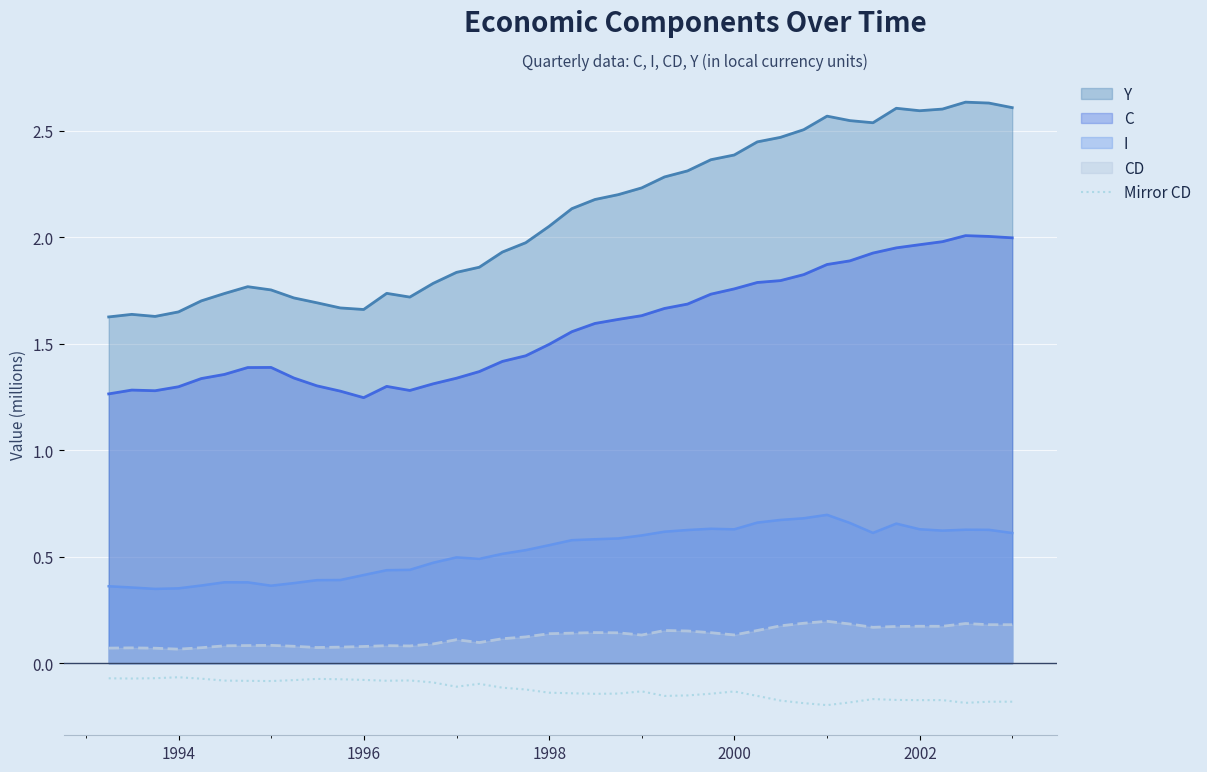

How many lines are shown in the chart?

5